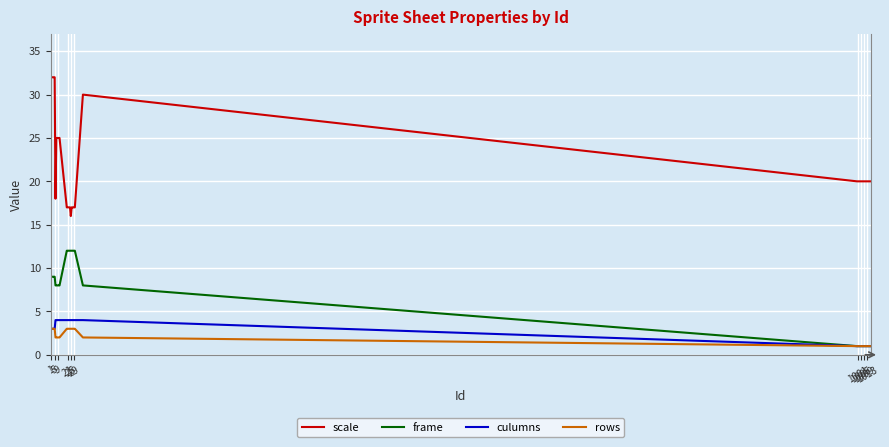

What is the highest value of the frame series?

12